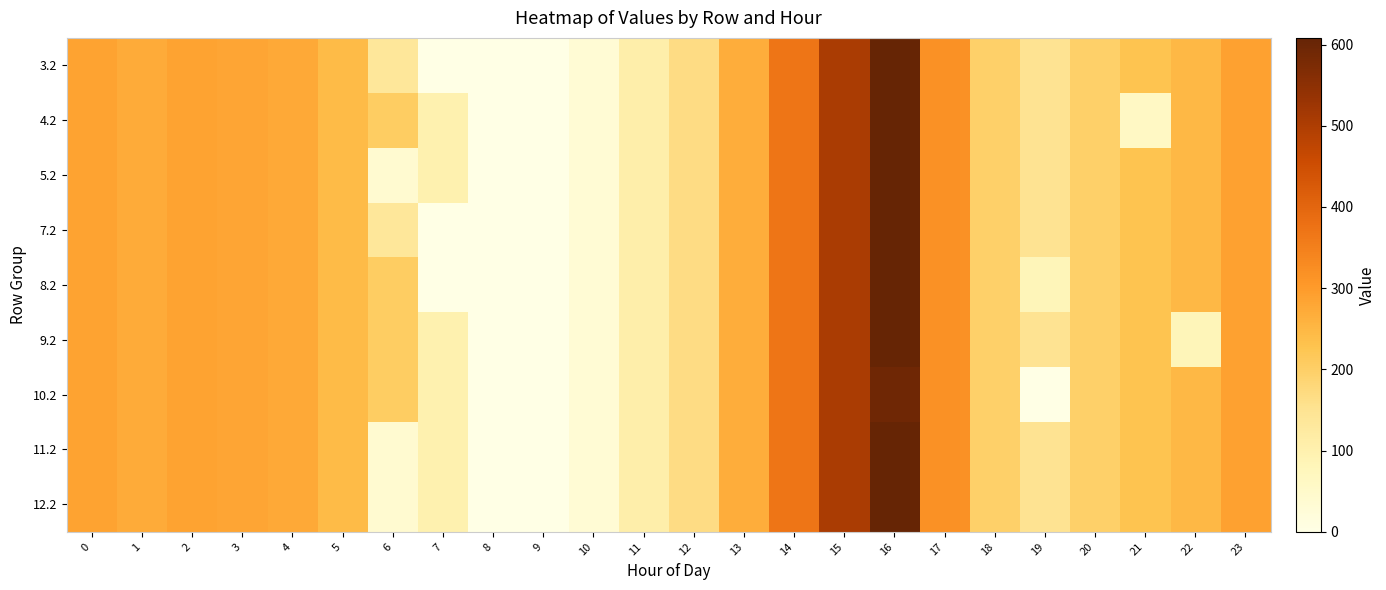

Reading left to right, transcribe all the data shown in this chart.

row_0: 0=287.1	1=272.7	2=285.5	3=281.0	4=274.4	5=242.4	6=137.5	7=0.0	8=0.0	9=0.0	10=31.9	11=107.6	12=168.0	13=268.1	14=368.8	15=505.2	16=608.1	17=316.5	18=198.8	19=150.8	20=199.2	21=226.4	22=247.4	23=287.5
row_1: 0=287.1	1=272.7	2=285.5	3=281.0	4=274.4	5=242.4	6=205.3	7=97.4	8=0.0	9=0.0	10=31.9	11=107.6	12=168.0	13=268.1	14=368.8	15=505.2	16=608.1	17=316.5	18=198.8	19=150.8	20=199.2	21=61.2	22=247.4	23=287.5
row_2: 0=287.1	1=272.7	2=285.5	3=281.0	4=274.4	5=242.4	6=40.1	7=97.4	8=0.0	9=0.0	10=31.9	11=107.6	12=168.0	13=268.1	14=368.8	15=505.2	16=608.1	17=316.5	18=198.8	19=150.8	20=199.2	21=226.4	22=247.4	23=287.5
row_3: 0=287.1	1=272.7	2=285.5	3=281.0	4=274.4	5=242.4	6=137.5	7=0.0	8=0.0	9=0.0	10=31.9	11=107.6	12=168.0	13=268.1	14=368.8	15=505.2	16=608.1	17=316.5	18=198.8	19=150.8	20=199.2	21=226.4	22=247.4	23=287.5
row_4: 0=287.1	1=272.7	2=285.5	3=281.0	4=274.4	5=242.4	6=205.3	7=0.0	8=0.0	9=0.0	10=31.9	11=107.6	12=168.0	13=268.1	14=368.8	15=505.2	16=608.1	17=316.5	18=198.8	19=83.0	20=199.2	21=226.4	22=247.4	23=287.5
row_5: 0=287.1	1=272.7	2=285.5	3=281.0	4=274.4	5=242.4	6=205.3	7=97.4	8=0.0	9=0.0	10=31.9	11=107.6	12=168.0	13=268.1	14=368.8	15=505.2	16=608.1	17=316.5	18=198.8	19=150.8	20=199.2	21=226.4	22=82.2	23=287.5
row_6: 0=287.1	1=272.7	2=285.5	3=281.0	4=274.4	5=242.4	6=205.3	7=97.4	8=0.0	9=0.0	10=31.9	11=107.6	12=168.0	13=268.1	14=368.8	15=505.2	16=593.7	17=316.5	18=198.8	19=0.0	20=199.2	21=226.4	22=247.4	23=287.5
row_7: 0=287.1	1=272.7	2=285.5	3=281.0	4=274.4	5=242.4	6=40.1	7=97.4	8=0.0	9=0.0	10=31.9	11=107.6	12=168.0	13=268.1	14=368.8	15=505.2	16=608.1	17=316.5	18=198.8	19=150.8	20=199.2	21=226.4	22=247.4	23=287.5
row_8: 0=287.1	1=272.7	2=285.5	3=281.0	4=274.4	5=242.4	6=40.1	7=97.4	8=0.0	9=0.0	10=31.9	11=107.6	12=168.0	13=268.1	14=368.8	15=505.2	16=608.1	17=316.5	18=198.8	19=150.8	20=199.2	21=226.4	22=247.4	23=287.5